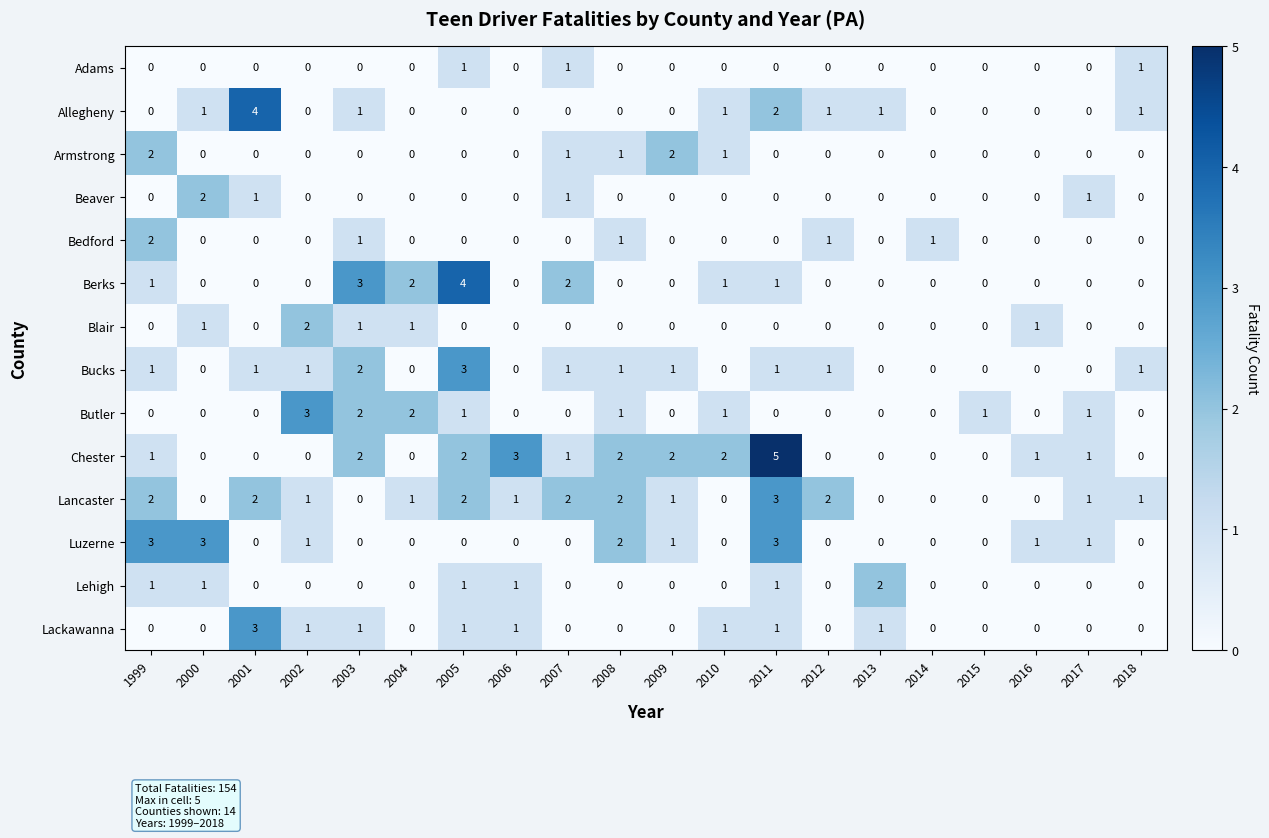

What is the sum of all Bucks values?

14